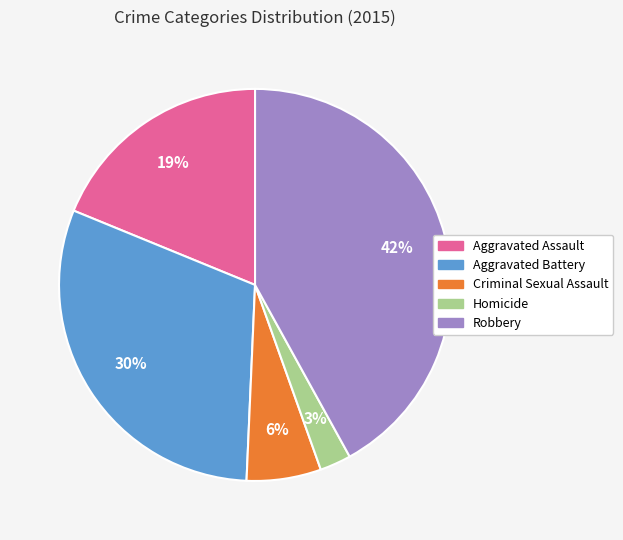

Is it true that Aggravated Battery is 18% of the pie?

False